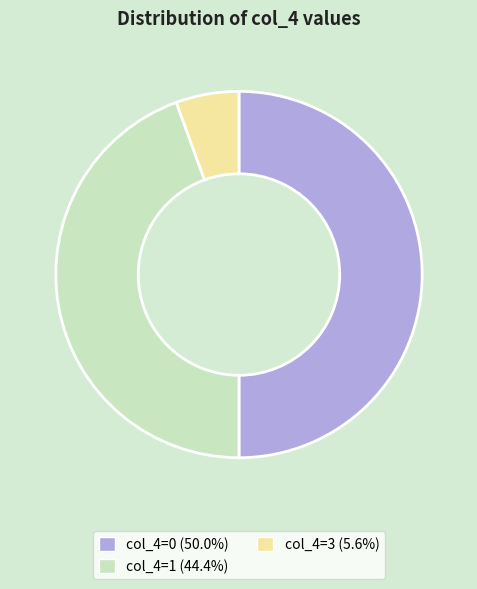

Do col_4=0 (50.0%) and col_4=3 (5.6%) together represent more than half of the pie?

Yes